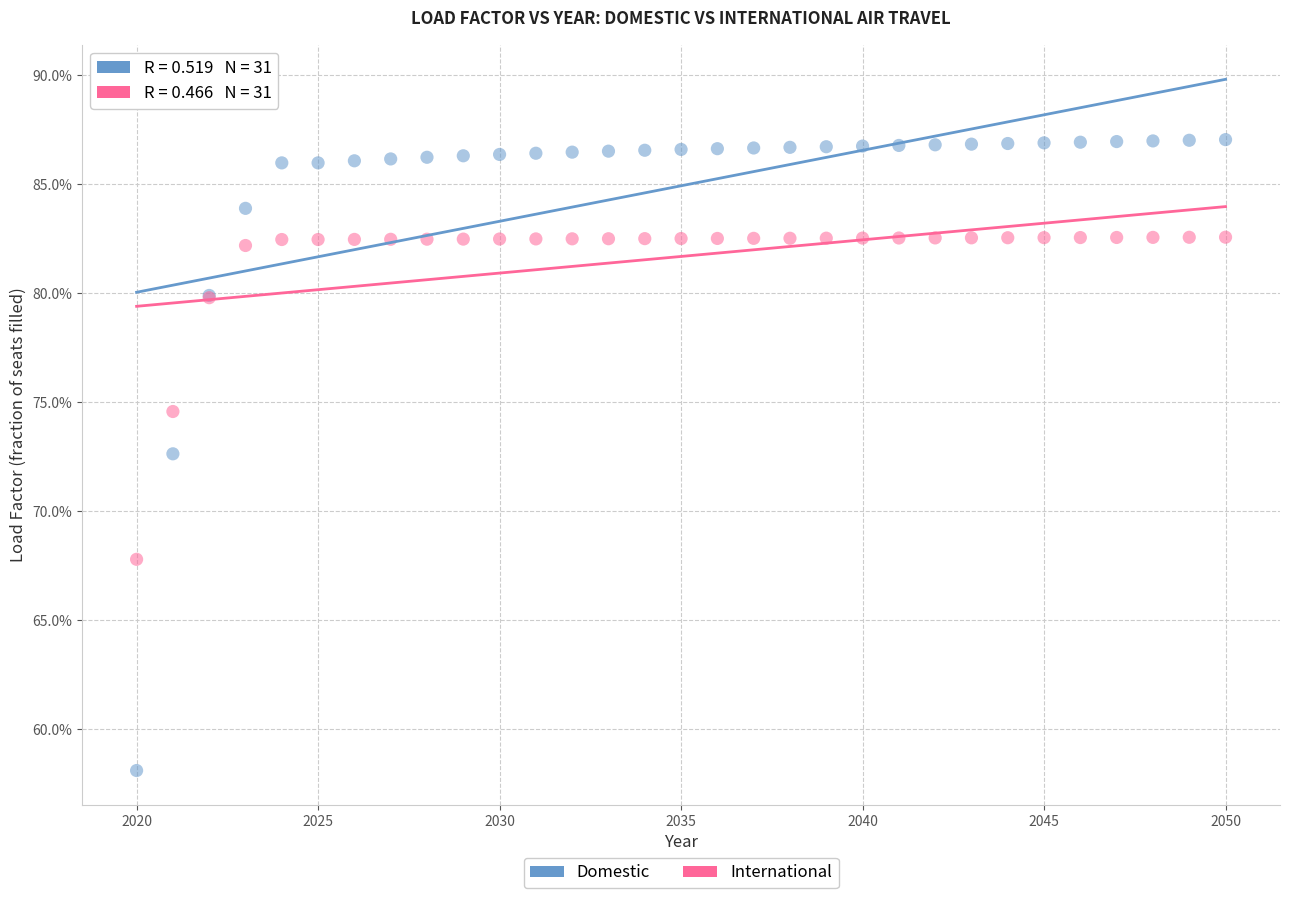

Which series has the largest Y range (max minus min)?

Domestic